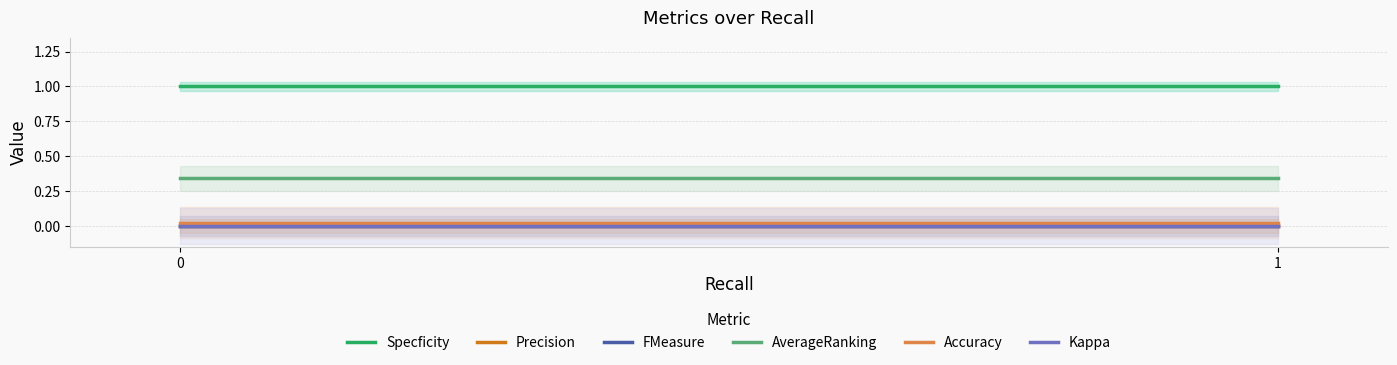

Reading left to right, extract all data points from this chart.

Specficity: 0=1.0	1=1.0
Precision: 0=0.0	1=0.0
FMeasure: 0=0.0	1=0.0
AverageRanking: 0=0.3	1=0.3
Accuracy: 0=0.0	1=0.0
Kappa: 0=0.0	1=0.0